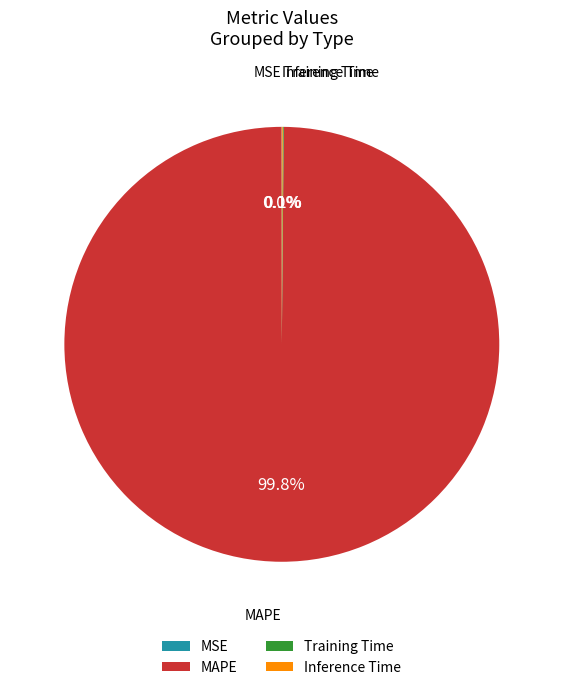

Is it true that MAPE is 100% of the pie?

True